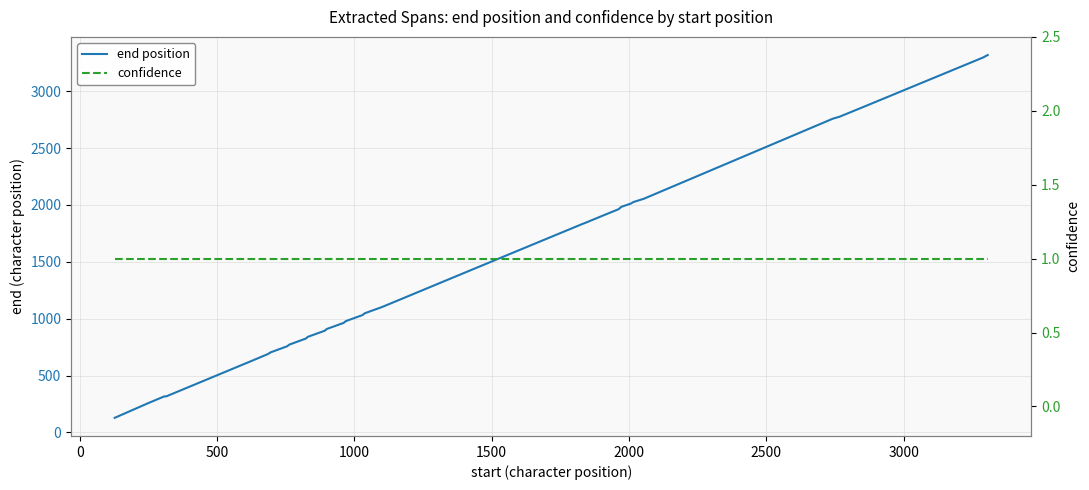

What is the lowest value of the end position series?

128